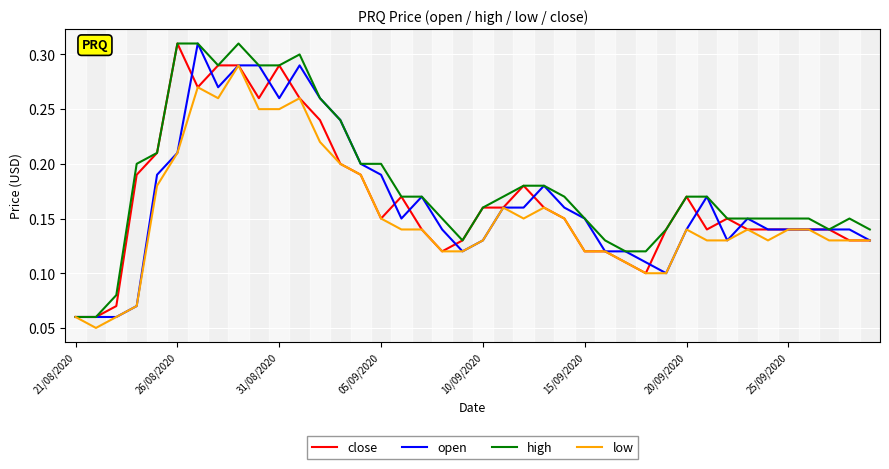

Which series has the largest total across all categories?

high